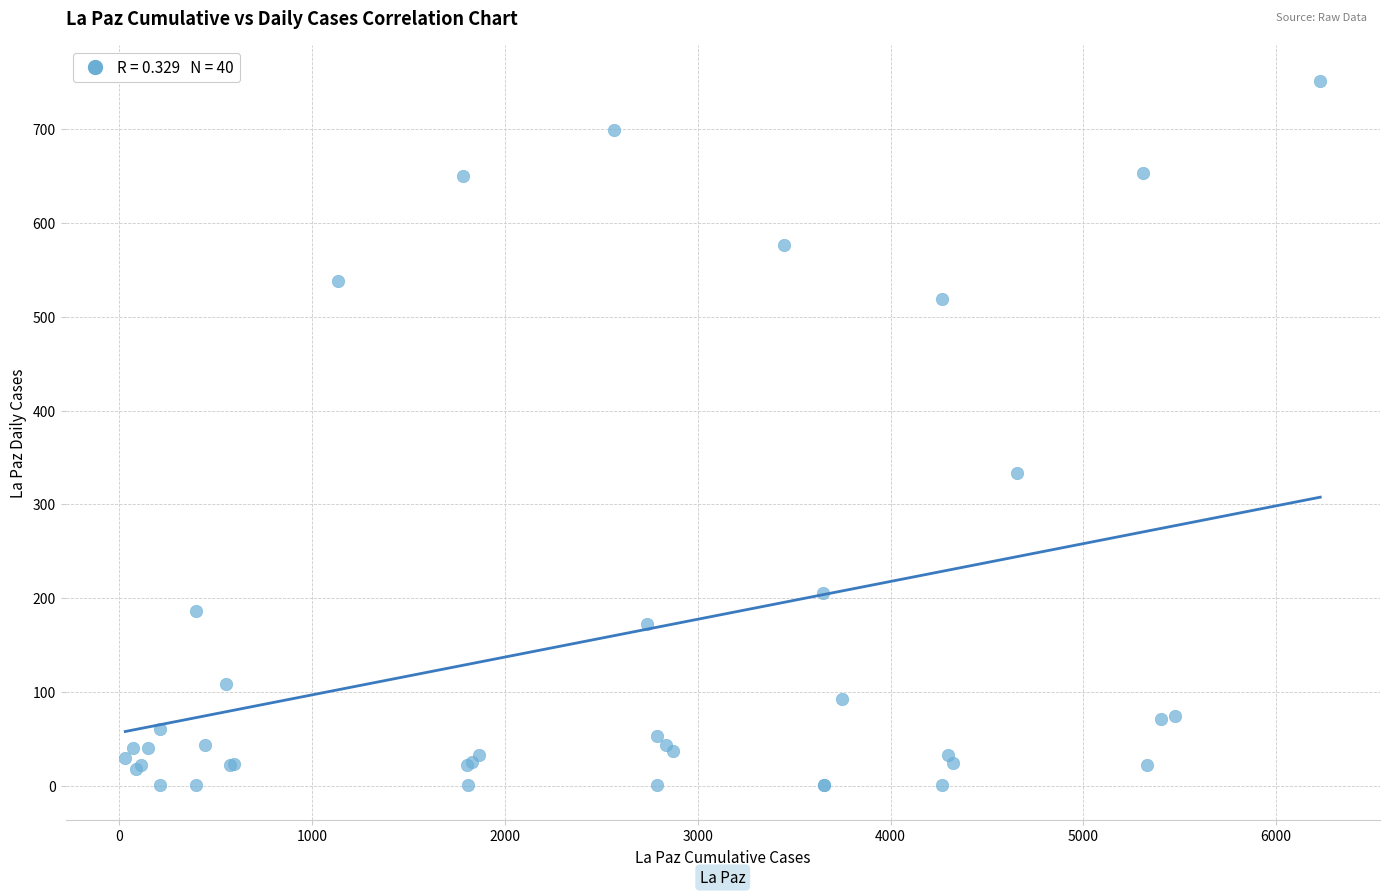

What Y value in the scatter plot is closest to 376?

333